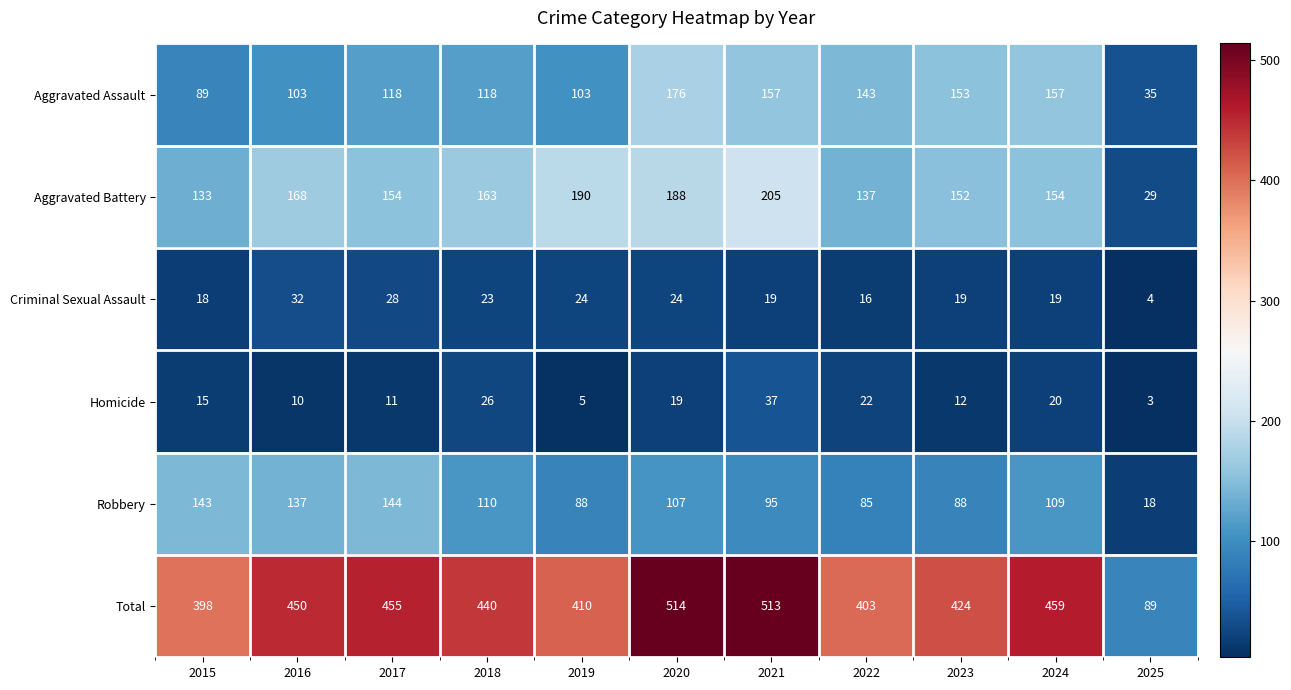

Rank the series by their maximum value, from highest to lowest.

Total, Aggravated Battery, Aggravated Assault, Robbery, Homicide, Criminal Sexual Assault